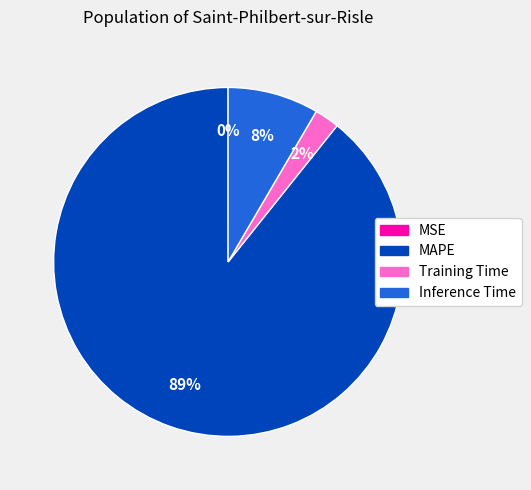

Between Training Time and Inference Time, which is larger?

Inference Time